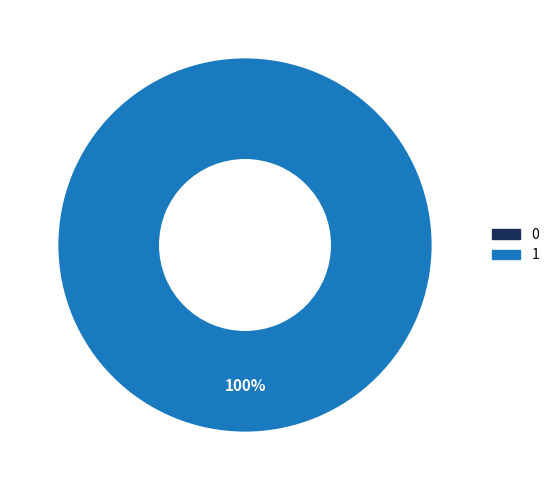

Is there any slice that represents more than half of the pie?

Yes